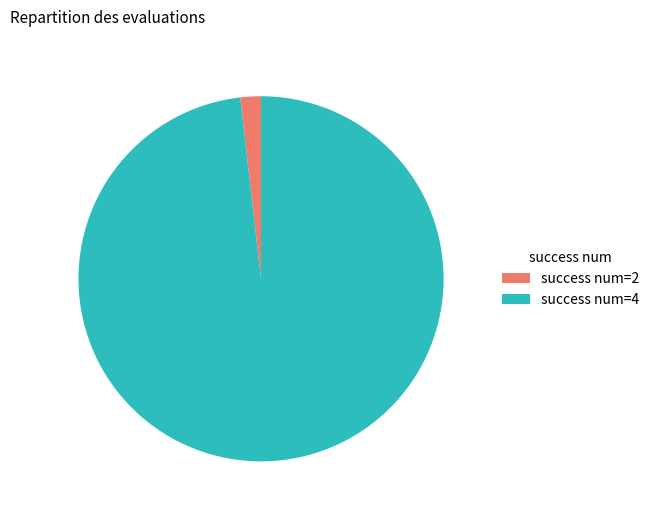

Between success num=2 and success num=4, which is larger?

success num=4